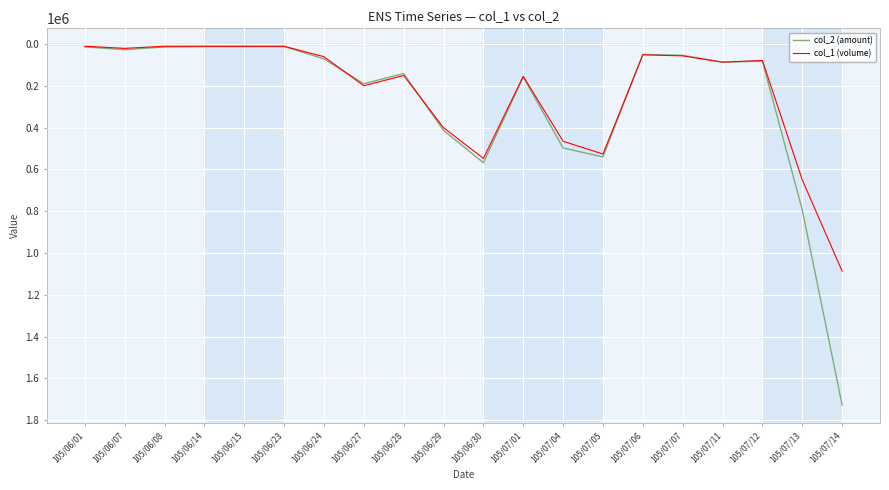

Rank the series by their average value, from lowest to highest.

col_1 (volume), col_2 (amount)